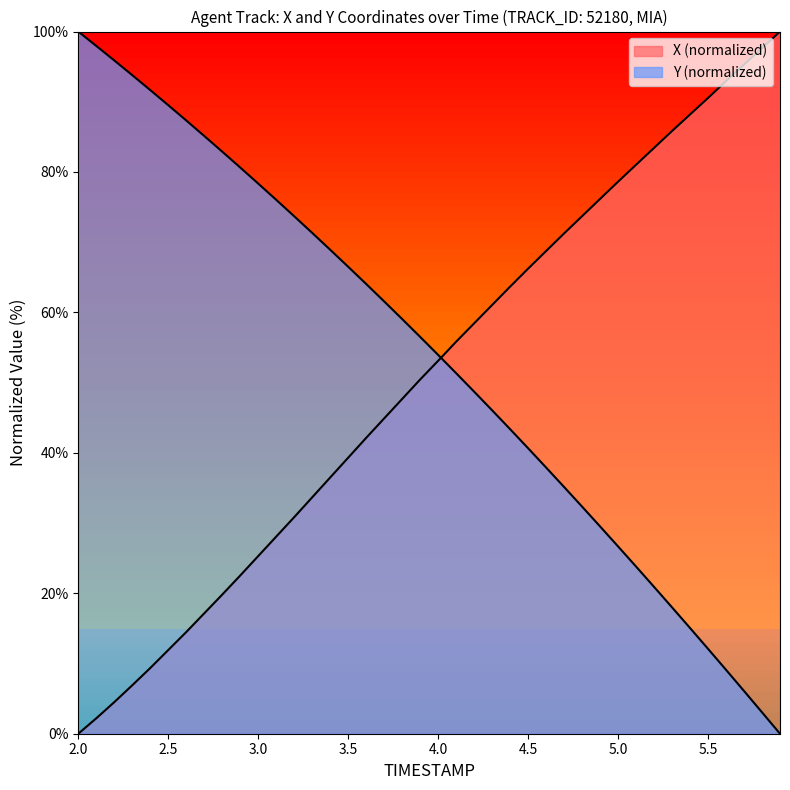

The value of X at 3.3 is 8.9. True or false?

False